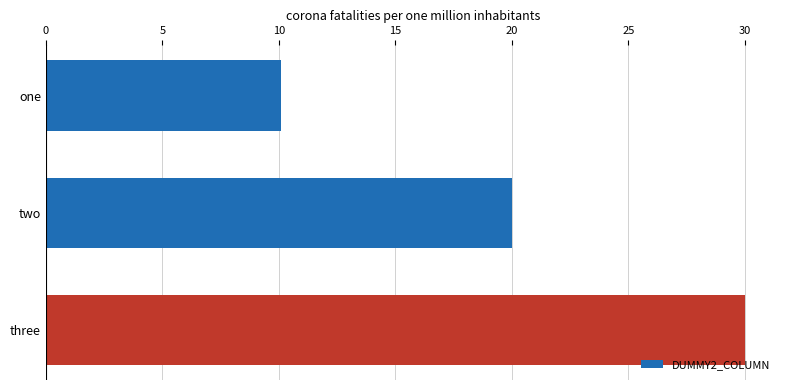

Is it true that the value at one is 10.1?

True